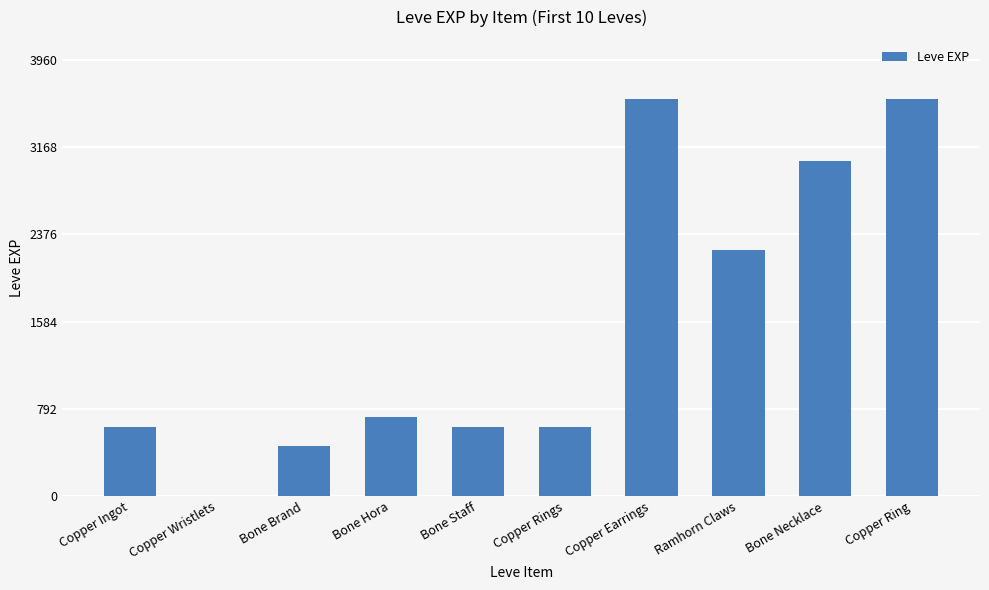

At which label is the value closest to 1800?

Ramhorn Claws